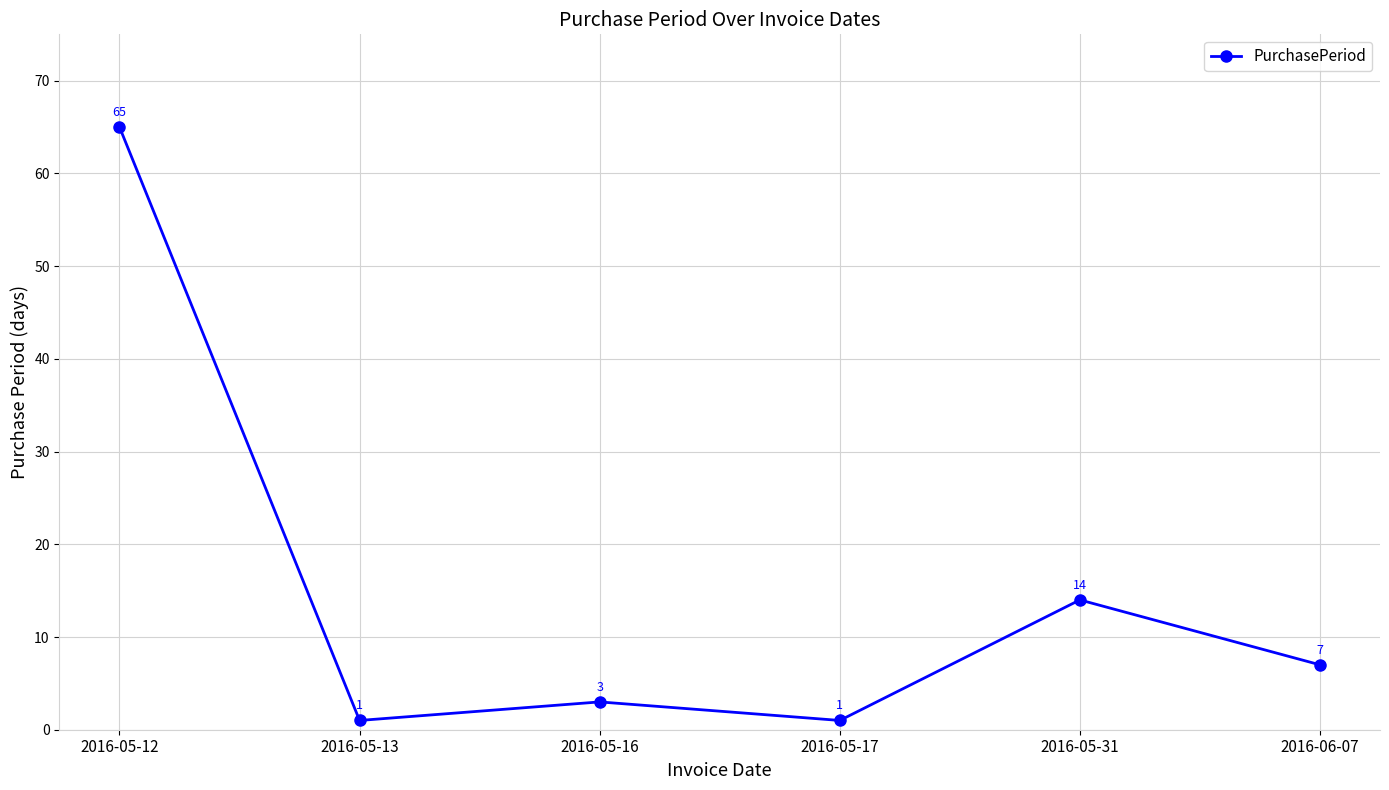

What is the value of the 5th point from the left?

14